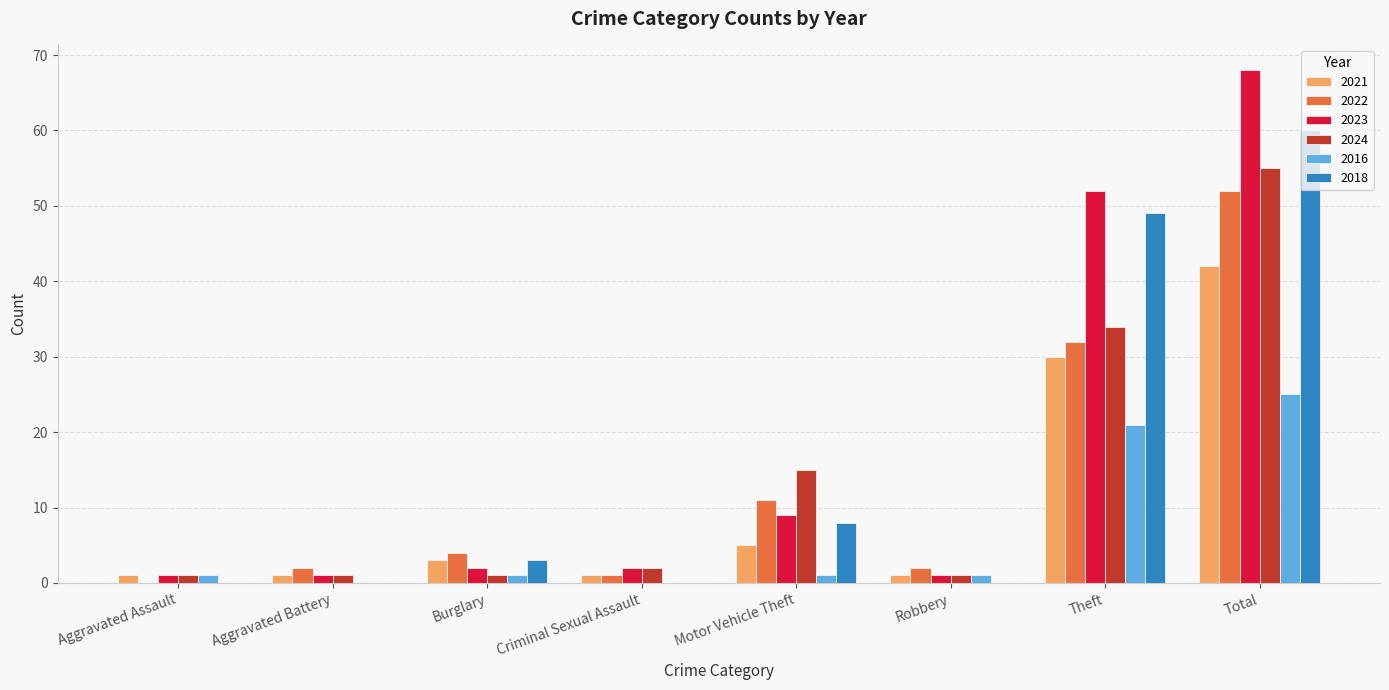

Count the number of data series in this chart.

6